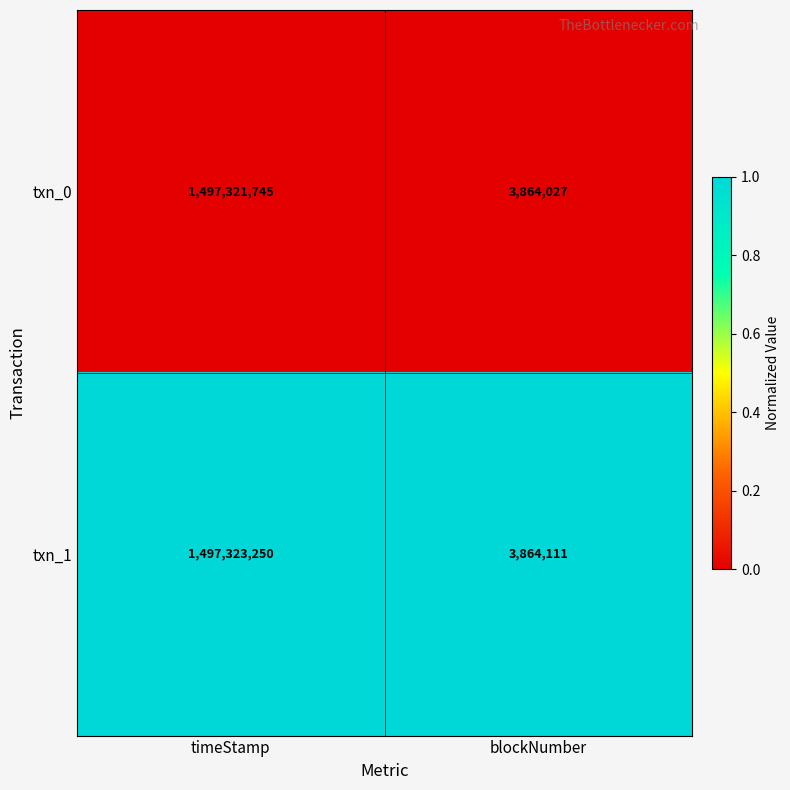

What is the minimum value shown in the chart?

3864027